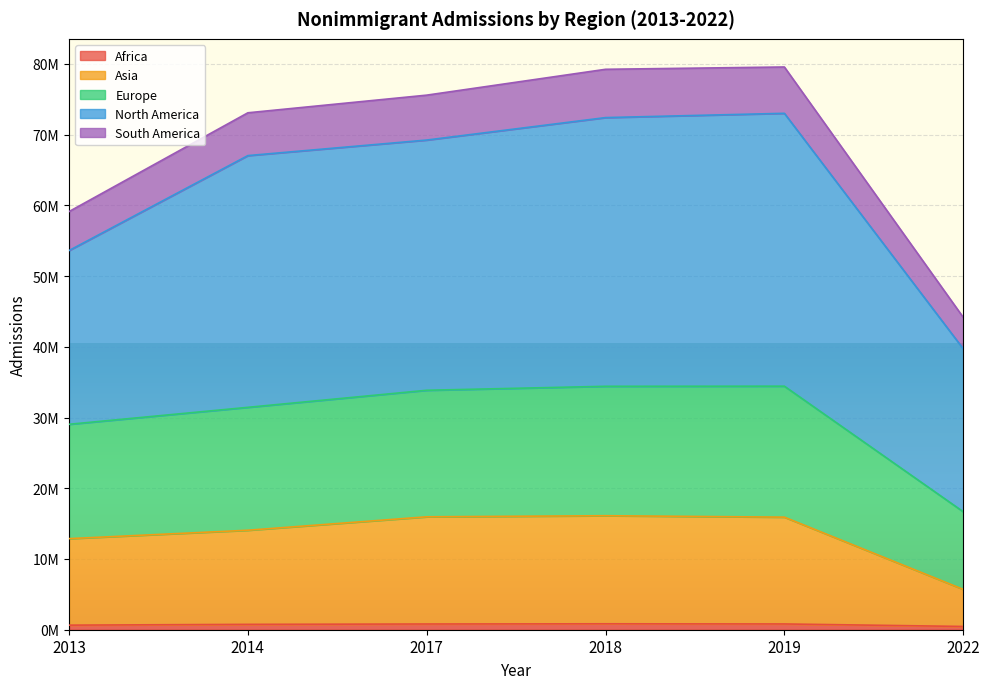

What are all the series names shown in the legend?

Africa, Asia, Europe, North America, South America